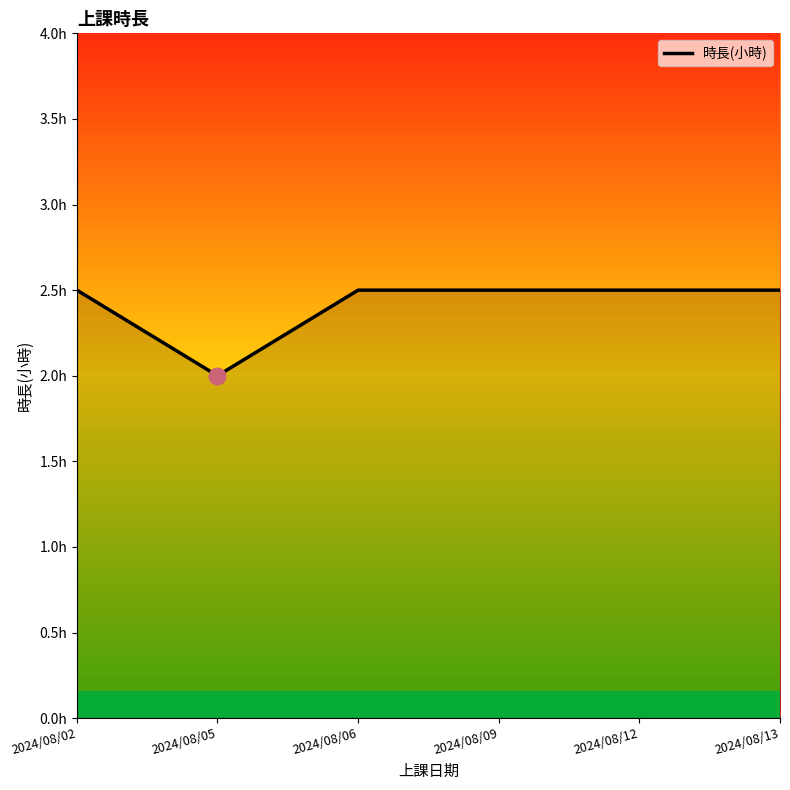

Rank the categories by value from lowest to highest.

2024/08/05, 2024/08/02, 2024/08/06, 2024/08/09, 2024/08/12, 2024/08/13